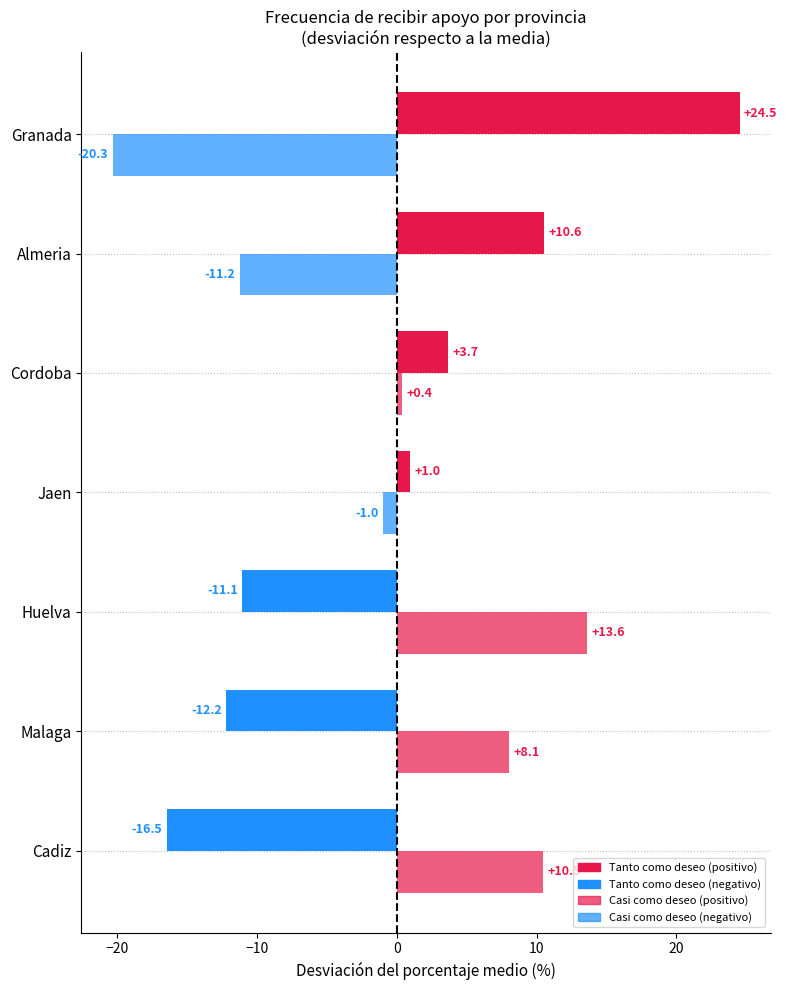

Count the number of data series in this chart.

2